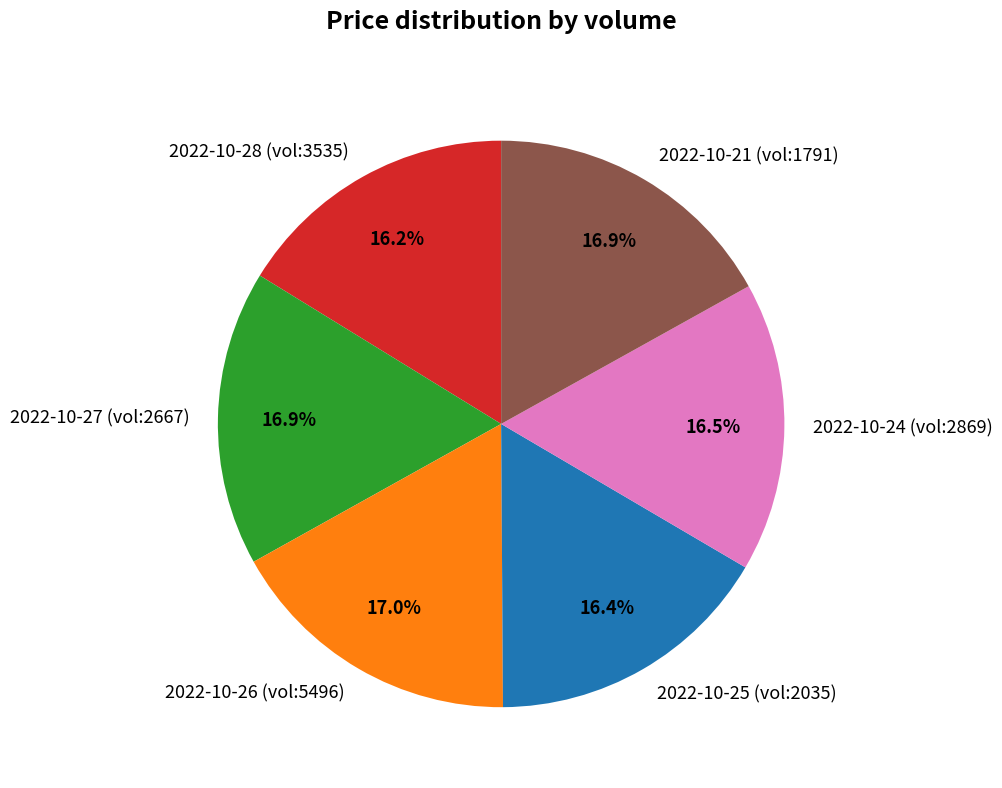

Does 2022-10-21 (vol:1791) represent more than half of the total?

No